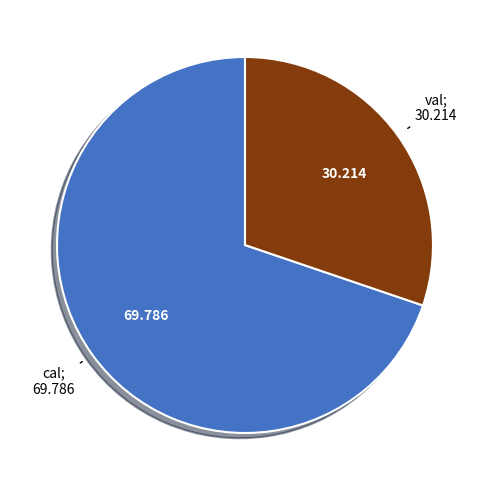

Does any single category account for the majority?

Yes